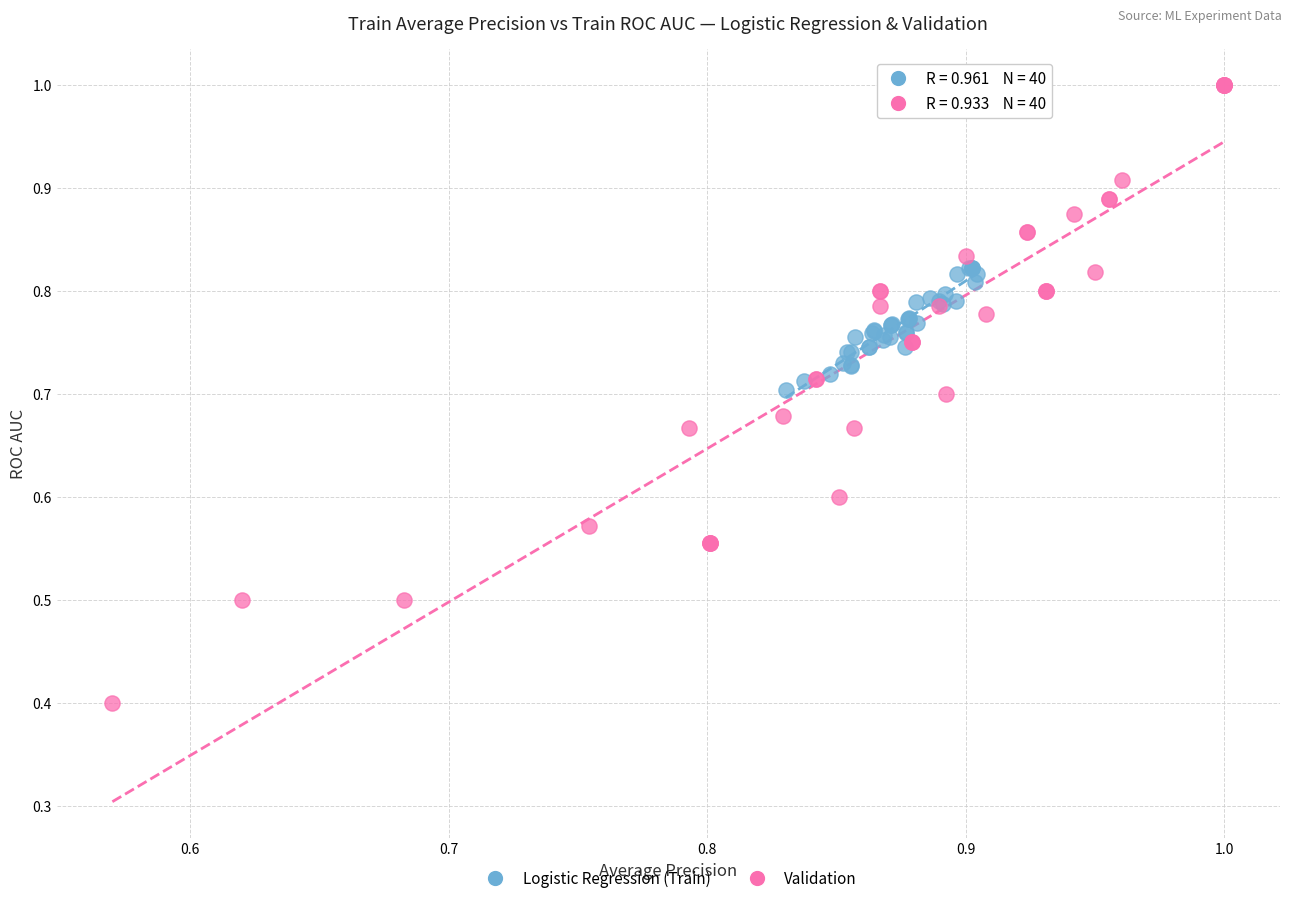

Which series reaches the minimum Y coordinate?

Validation